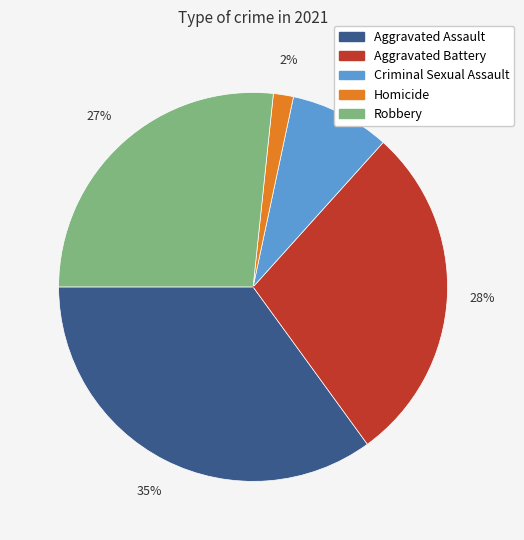

Which category has the biggest portion of the pie?

Aggravated Assault